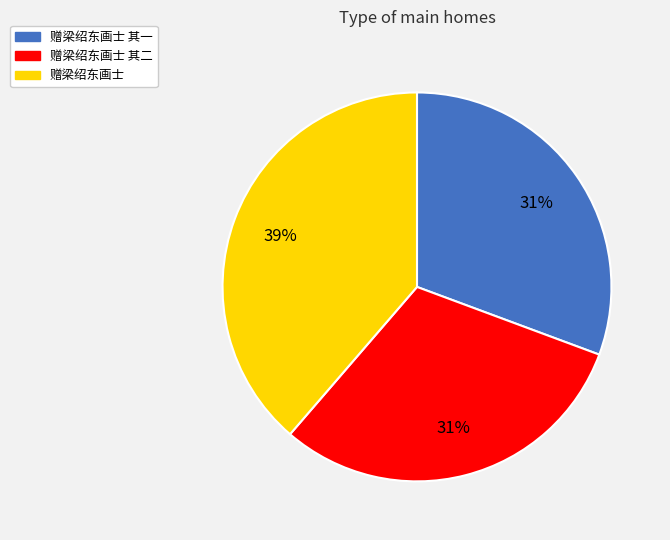

Is there a majority slice in this chart?

No